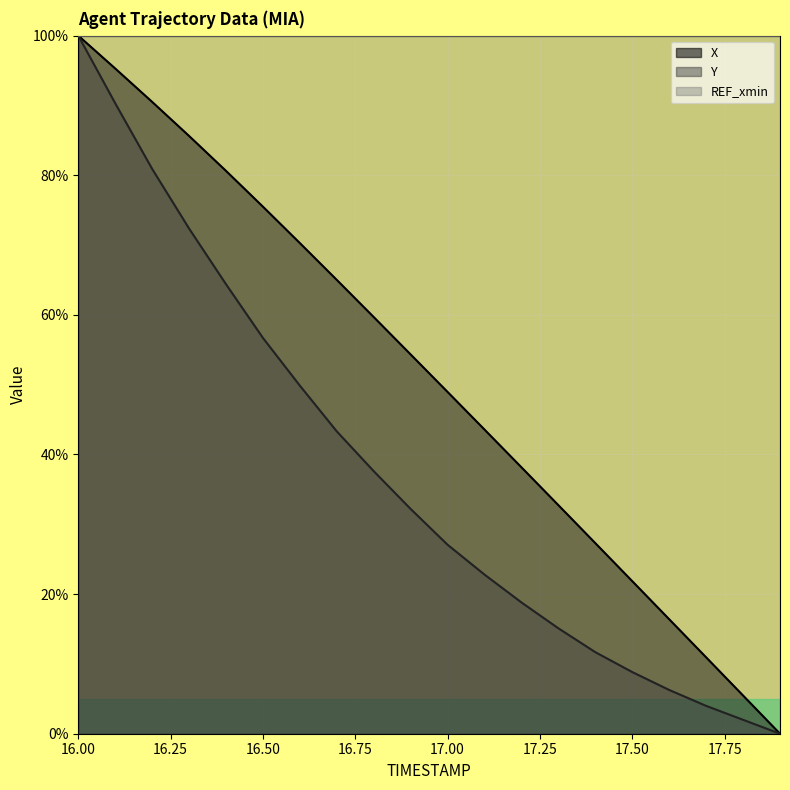

At which label does Y reach its minimum?

17.9